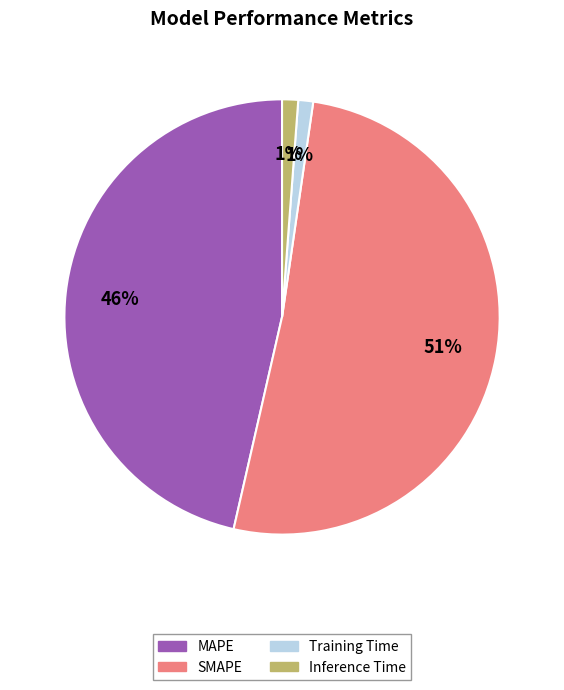

Which slice is the largest?

SMAPE